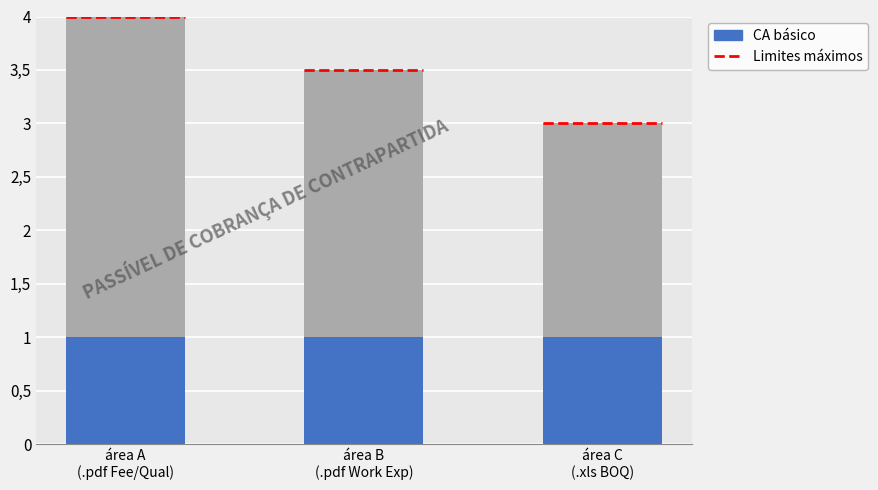

What is the difference between the maximum and minimum values?

1.0